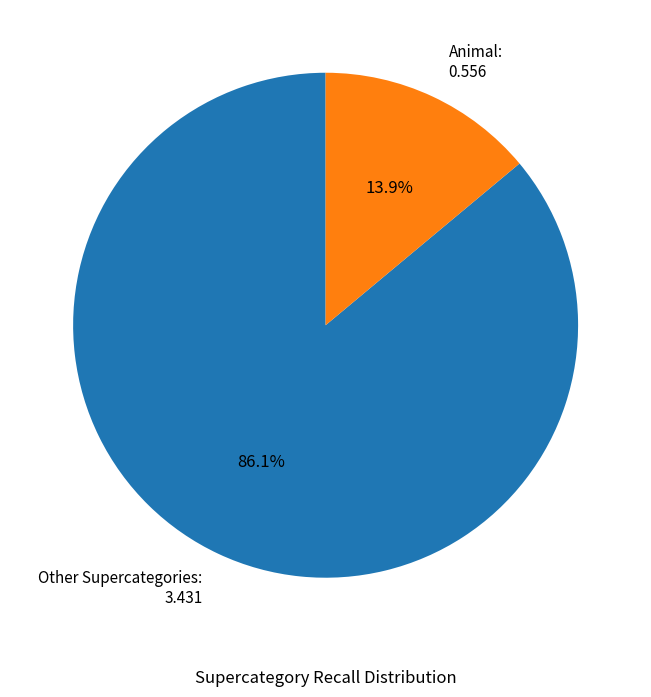

Which slice is the smallest?

Animal: 0.556